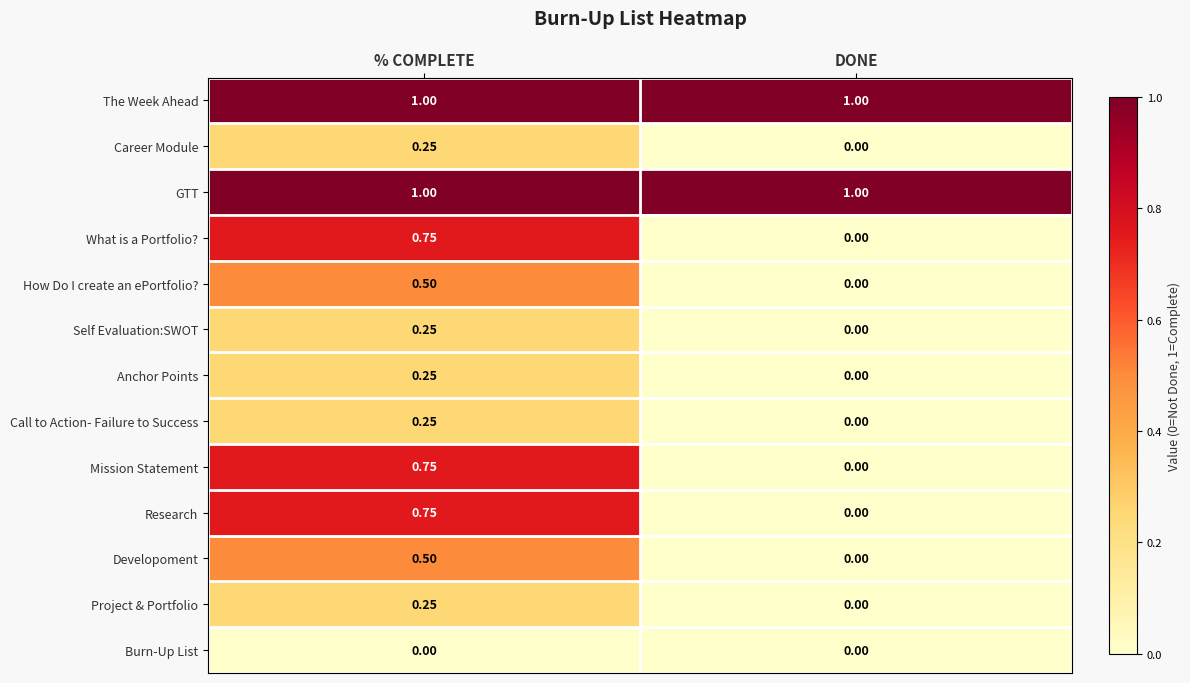

How many series are shown in this chart?

13